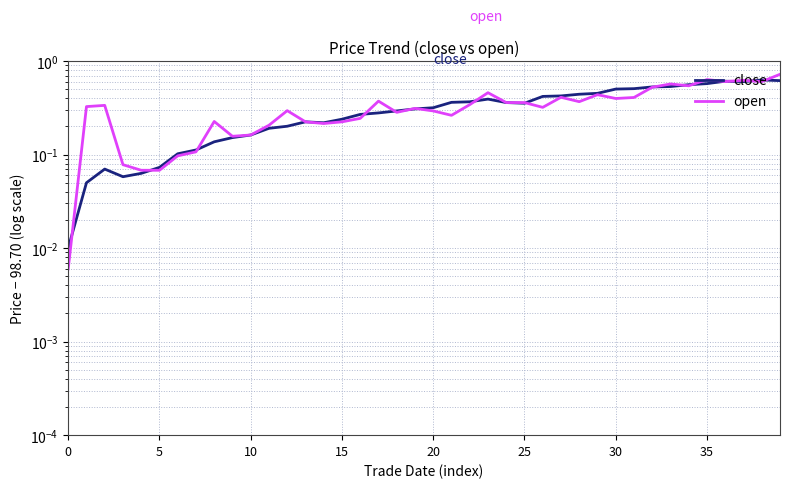

Between 15 and 20, which is larger?

20